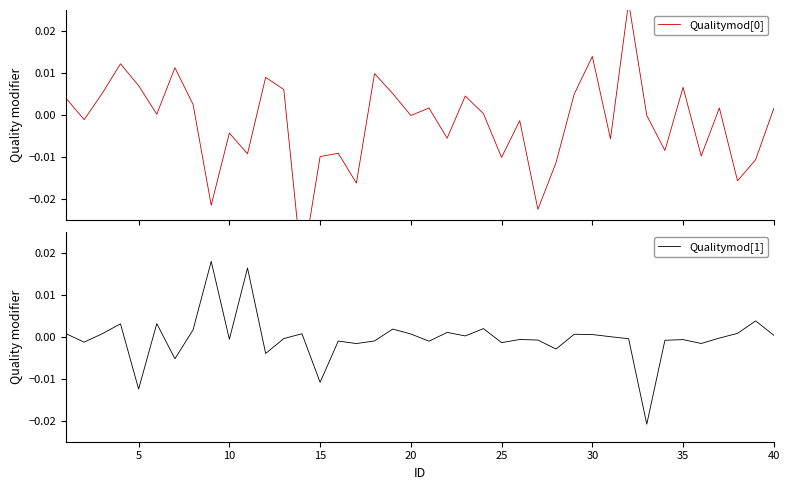

How many values in Qualitymod[1] are above zero?

19